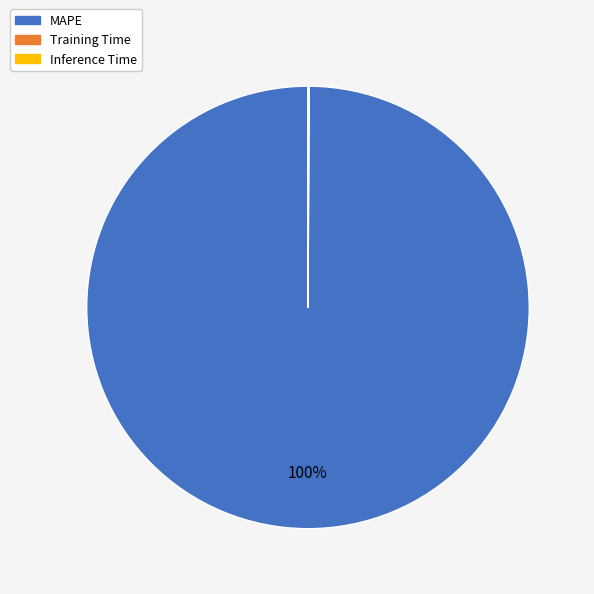

To the nearest percent, what portion does MAPE represent?

100%